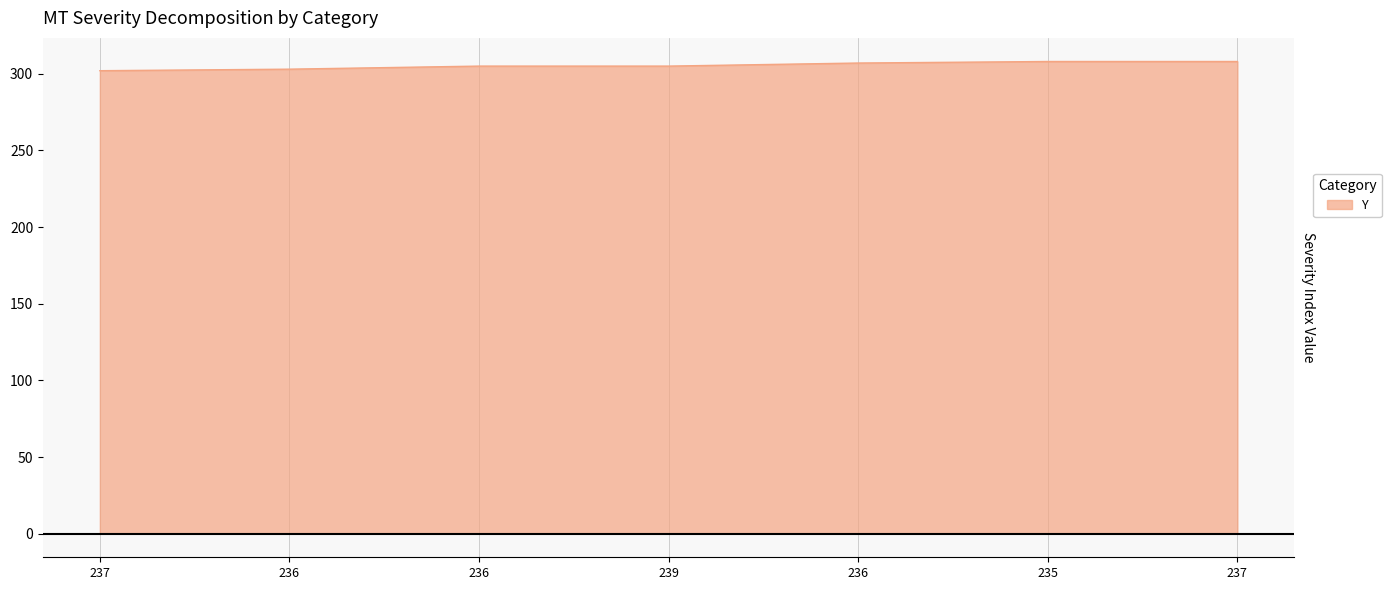

What is the difference between the values at 237 and 239?

3